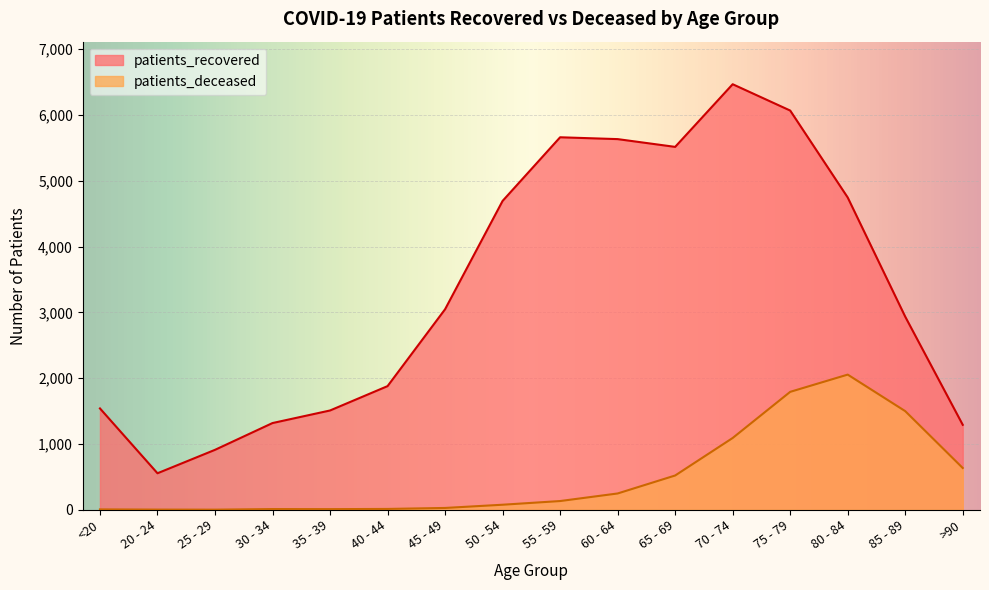

The value of patients_recovered at 45 - 49 is 1660. True or false?

False